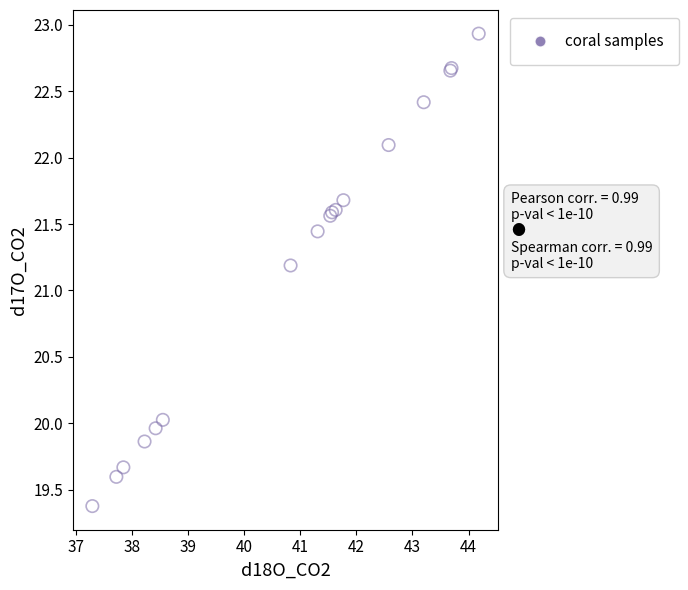

What Y value in the scatter plot is closest to 21?

21.2